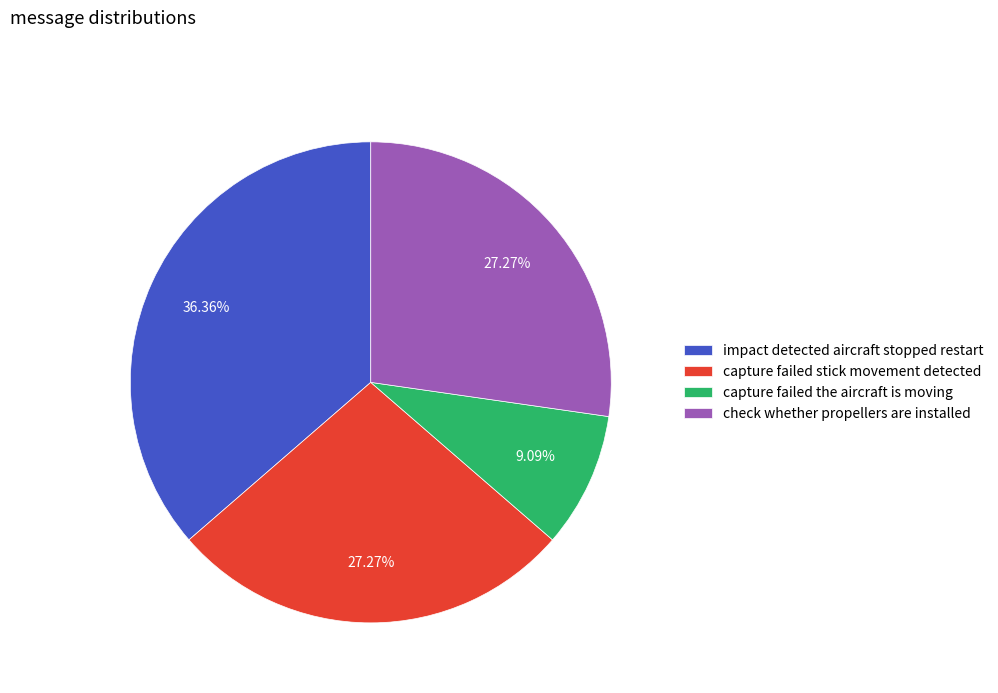

Does any single category account for the majority?

No